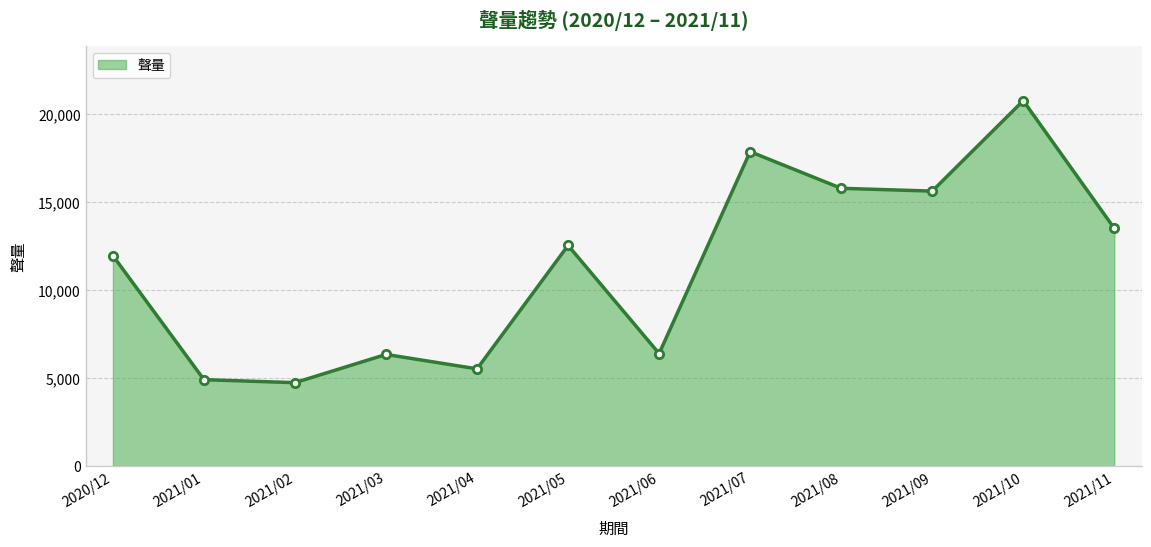

The value at 2021/08 is 10432. True or false?

False